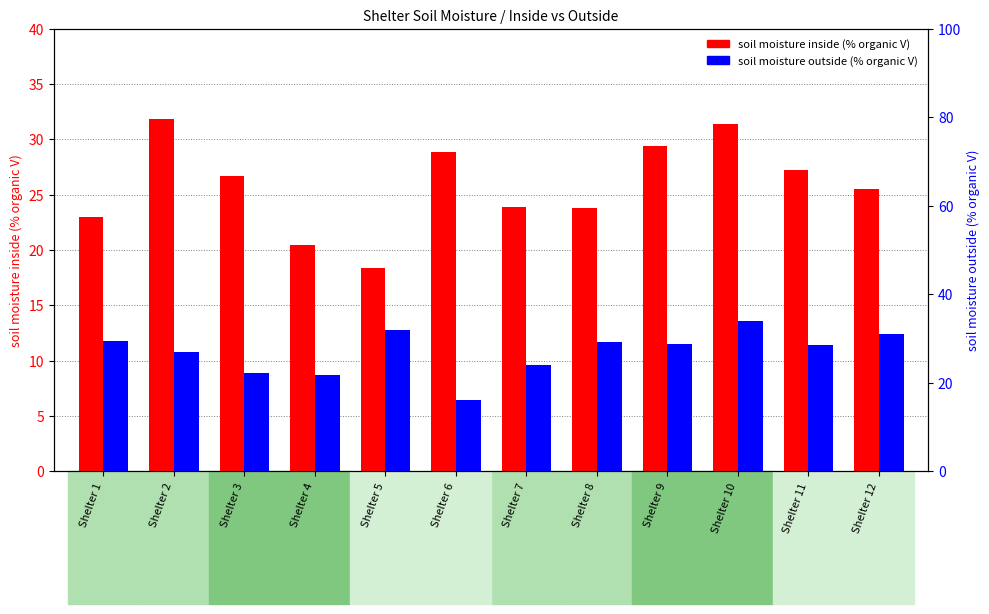

What is the difference between the highest and lowest values at Shelter 9?

0.6